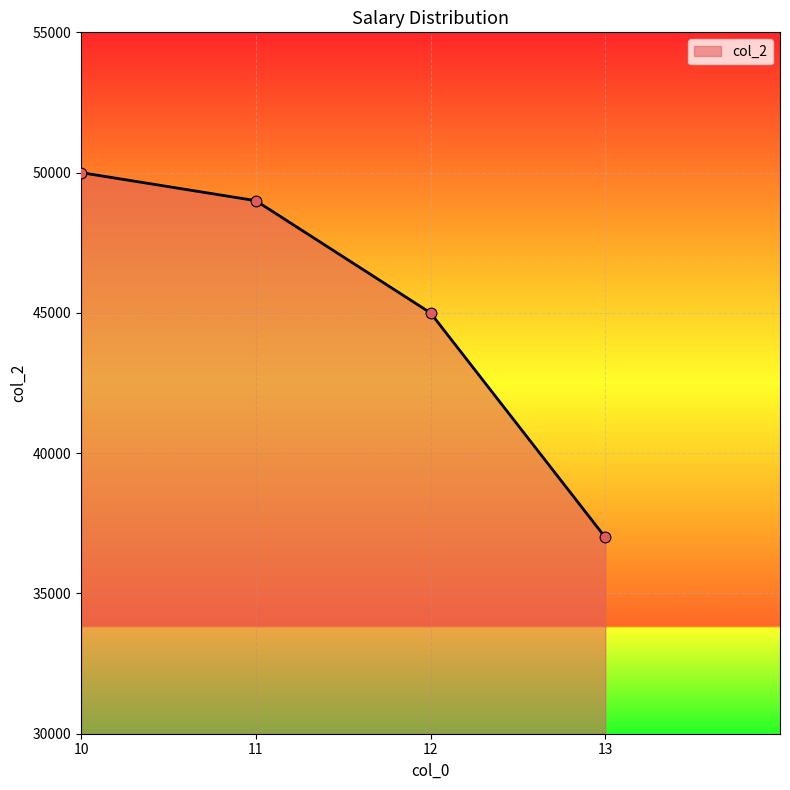

What is the change in value from 10 to 11?

-1000